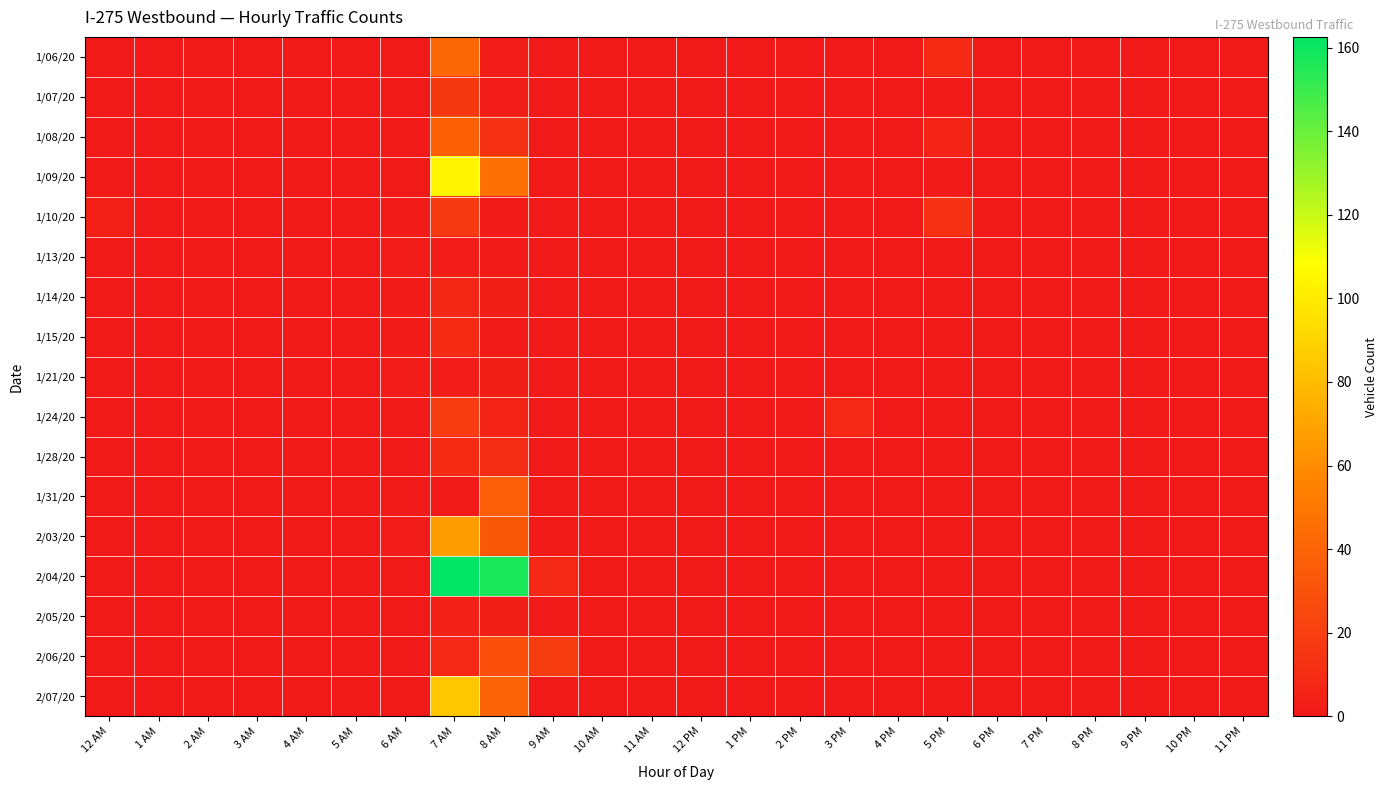

List the series in order of their peak value, lowest first.

1/13/20, 1/21/20, 2/05/20, 1/14/20, 1/15/20, 1/28/20, 1/07/20, 1/10/20, 1/24/20, 2/06/20, 1/31/20, 1/08/20, 1/06/20, 2/03/20, 2/07/20, 1/09/20, 2/04/20